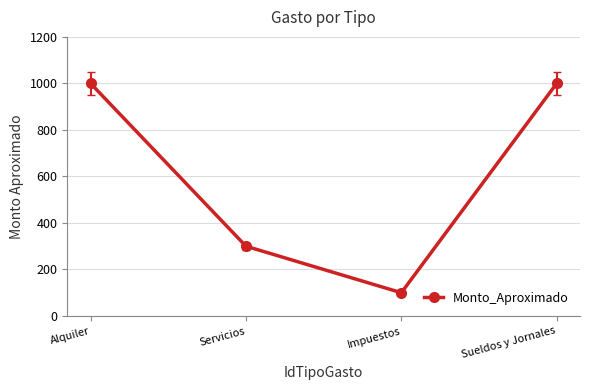

True or false: there are more than 2 points higher than both neighbors.

False